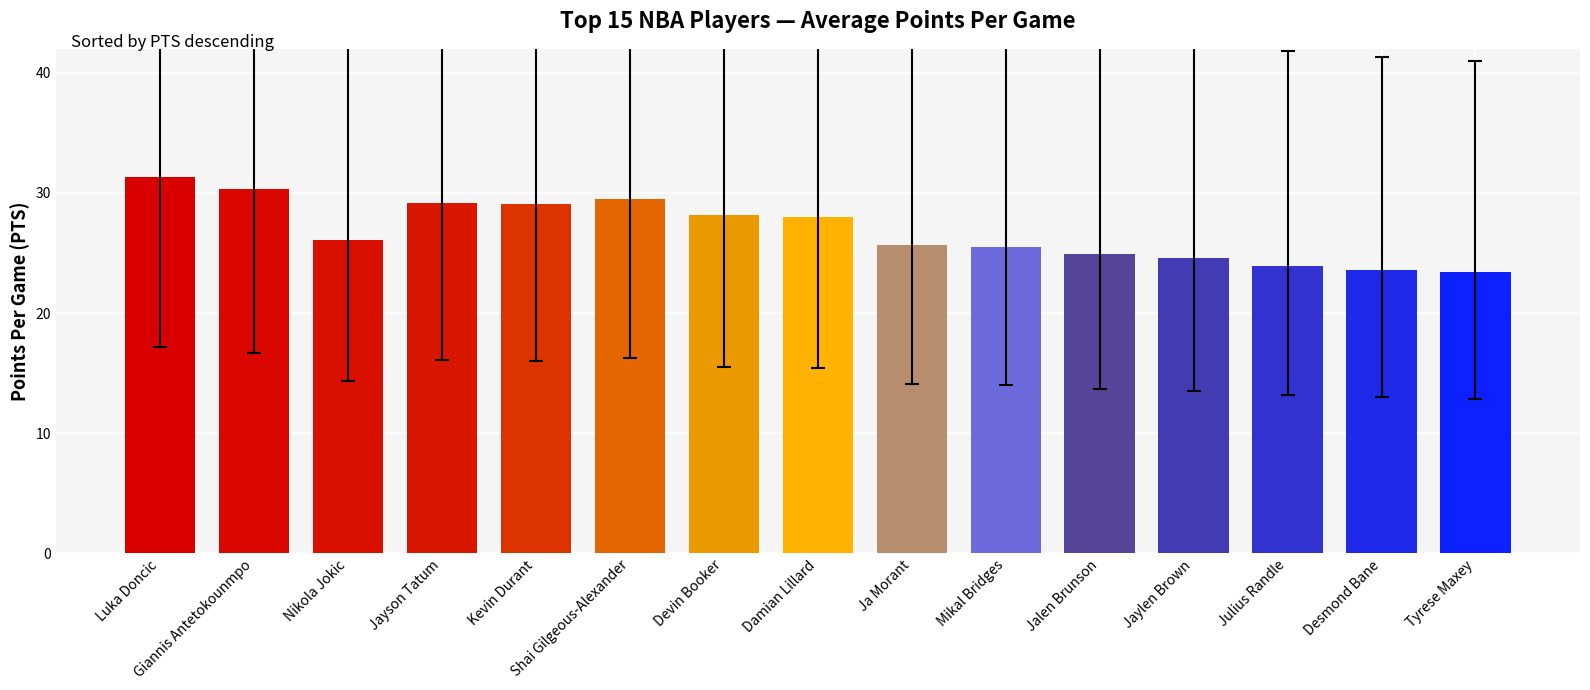

What is the average value?

26.9